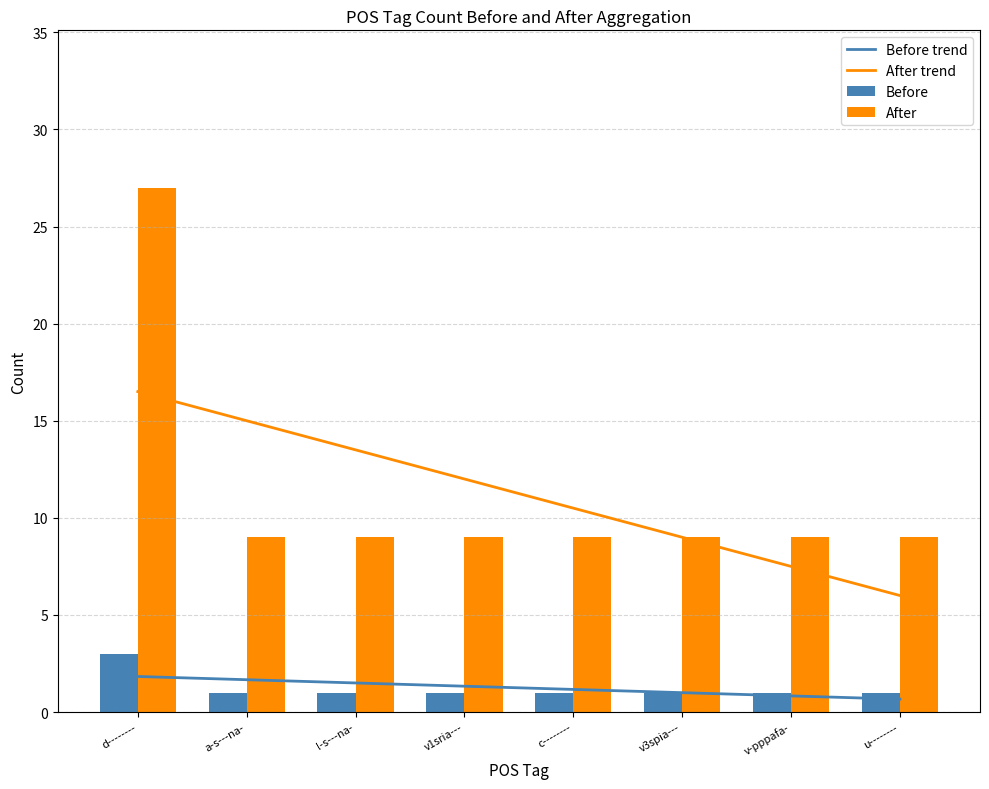

At which label is Before closest to 2?

d--------